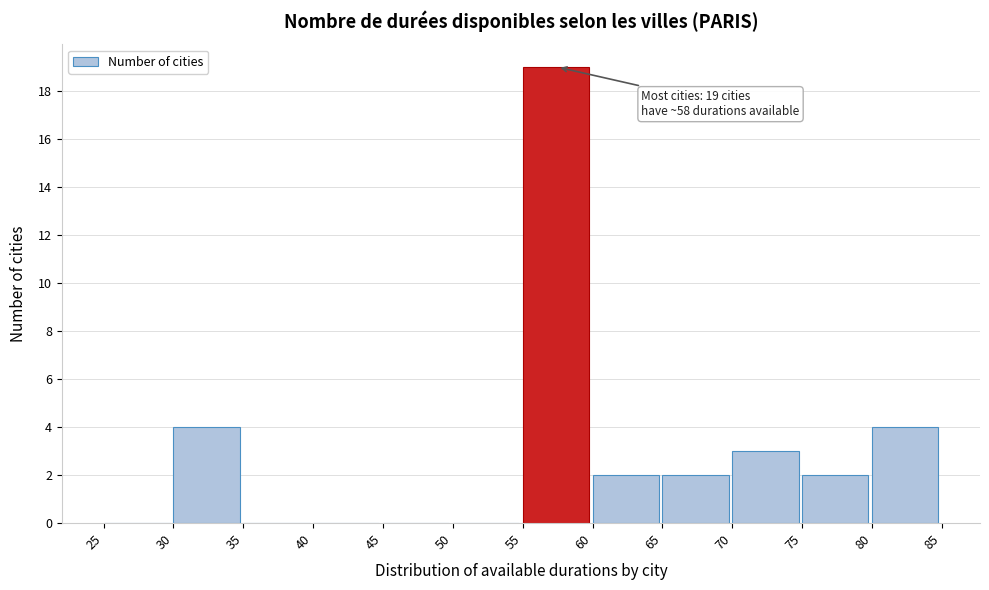

Over which range of the x-axis is the bar tallest?

55 to 60